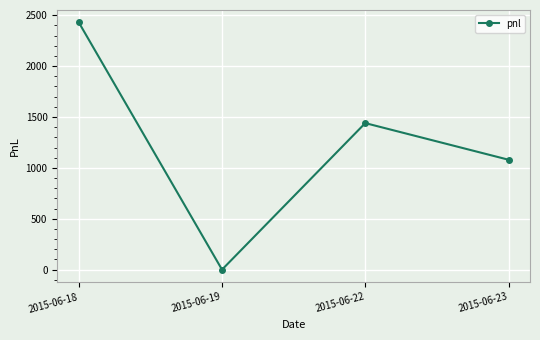

How many series are shown in this chart?

1